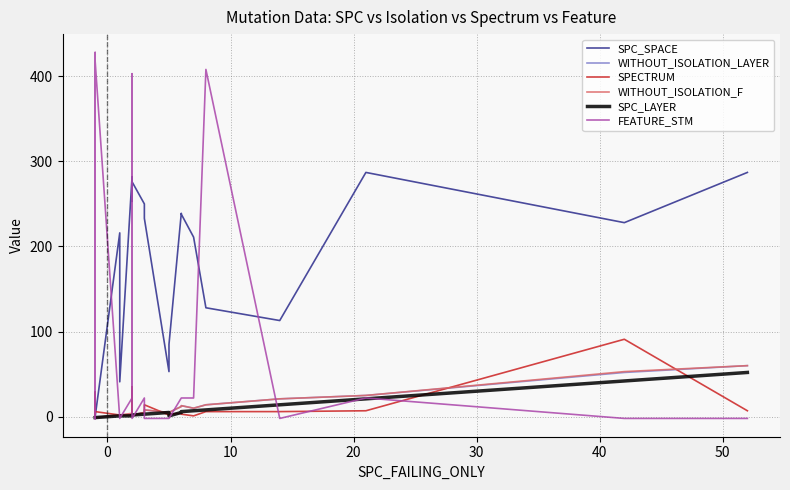

Which series has the largest total across all categories?

FEATURE_STM